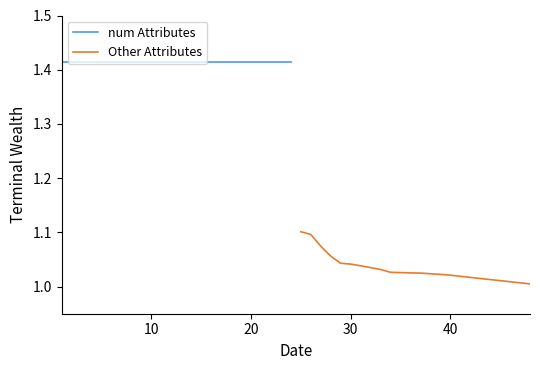

Which series has the largest total across all categories?

num Attributes